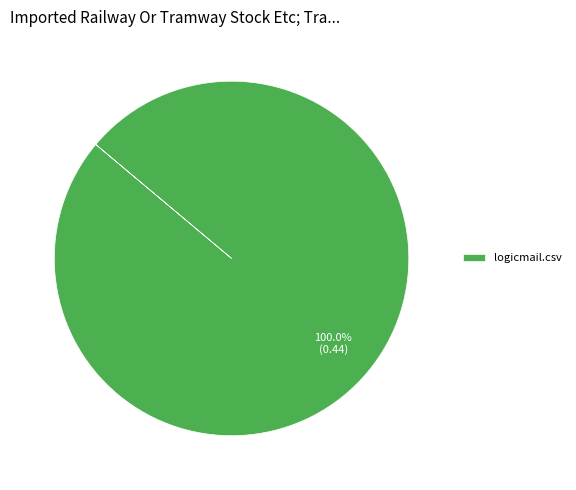

What percentage is the logicmail.csv slice, to the nearest percent?

100%